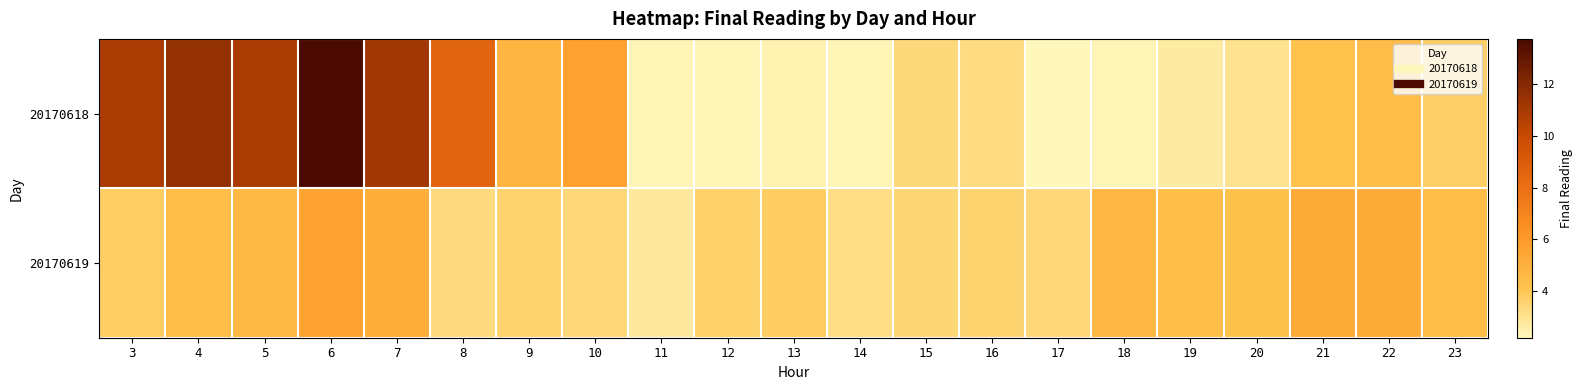

How many series are shown in this chart?

2